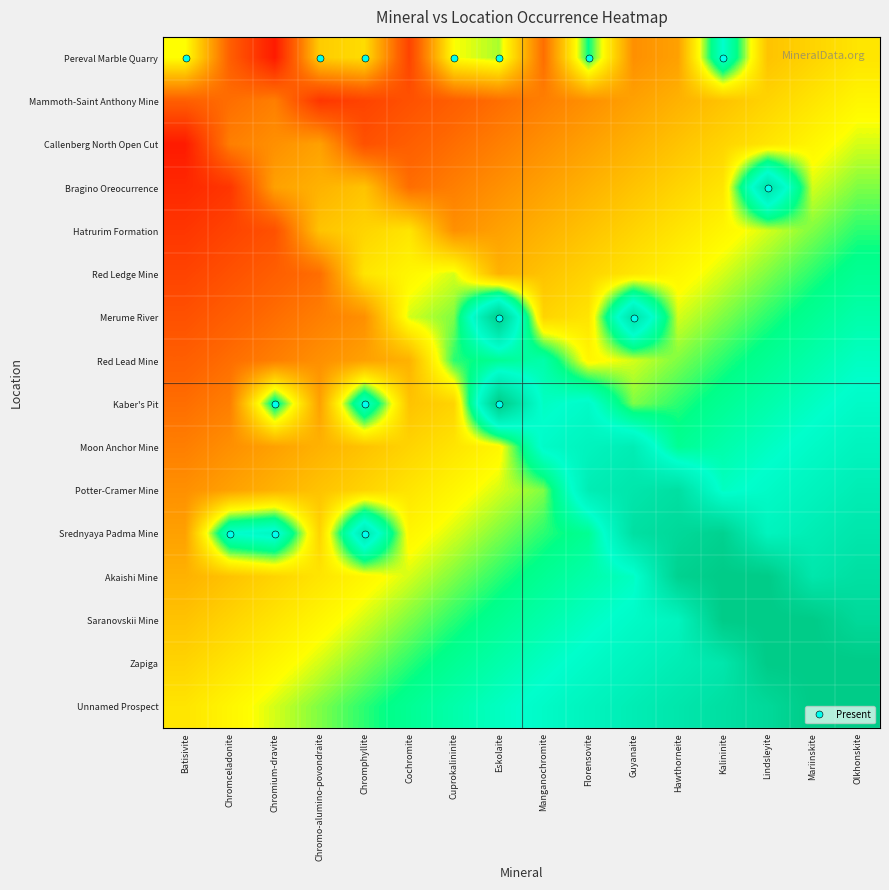

Reading left to right, what are all the values shown in this chart?

Pereval Marble Quarry: Batisivite=0.6	Chromceladonite=0.2	Chromium-dravite=0.1	Chromo-alumino-povondraite=0.4	Chromphyllite=0.5	Cochromite=0.2	Cuprokalininite=0.6	Eskolaite=0.6	Manganochromite=0.3	Florensovite=0.6	Guyanaite=0.3	Hawthorneite=0.4	Kalininite=0.8	Lindsleyite=0.4	Mariinskite=0.5	Olkhonskite=0.5
Mammoth-Saint Anthony Mine: Batisivite=0.2	Chromceladonite=0.3	Chromium-dravite=0.3	Chromo-alumino-povondraite=0.1	Chromphyllite=0.2	Cochromite=0.2	Cuprokalininite=0.2	Eskolaite=0.3	Manganochromite=0.3	Florensovite=0.3	Guyanaite=0.4	Hawthorneite=0.4	Kalininite=0.4	Lindsleyite=0.5	Mariinskite=0.5	Olkhonskite=0.5
Callenberg North Open Cut: Batisivite=0.1	Chromceladonite=0.3	Chromium-dravite=0.3	Chromo-alumino-povondraite=0.4	Chromphyllite=0.2	Cochromite=0.2	Cuprokalininite=0.3	Eskolaite=0.3	Manganochromite=0.3	Florensovite=0.4	Guyanaite=0.4	Hawthorneite=0.4	Kalininite=0.5	Lindsleyite=0.5	Mariinskite=0.5	Olkhonskite=0.6
Bragino Oreocurrence: Batisivite=0.1	Chromceladonite=0.1	Chromium-dravite=0.4	Chromo-alumino-povondraite=0.4	Chromphyllite=0.4	Cochromite=0.3	Cuprokalininite=0.3	Eskolaite=0.3	Manganochromite=0.4	Florensovite=0.4	Guyanaite=0.4	Hawthorneite=0.5	Kalininite=0.5	Lindsleyite=0.9	Mariinskite=0.6	Olkhonskite=0.6
Hatrurim Formation: Batisivite=0.1	Chromceladonite=0.2	Chromium-dravite=0.2	Chromo-alumino-povondraite=0.4	Chromphyllite=0.5	Cochromite=0.5	Cuprokalininite=0.3	Eskolaite=0.4	Manganochromite=0.4	Florensovite=0.4	Guyanaite=0.5	Hawthorneite=0.5	Kalininite=0.5	Lindsleyite=0.6	Mariinskite=0.6	Olkhonskite=0.6
Red Ledge Mine: Batisivite=0.2	Chromceladonite=0.2	Chromium-dravite=0.2	Chromo-alumino-povondraite=0.3	Chromphyllite=0.5	Cochromite=0.5	Cuprokalininite=0.6	Eskolaite=0.4	Manganochromite=0.4	Florensovite=0.5	Guyanaite=0.5	Hawthorneite=0.5	Kalininite=0.6	Lindsleyite=0.6	Mariinskite=0.6	Olkhonskite=0.7
Merume River: Batisivite=0.2	Chromceladonite=0.2	Chromium-dravite=0.3	Chromo-alumino-povondraite=0.3	Chromphyllite=0.3	Cochromite=0.6	Cuprokalininite=0.6	Eskolaite=1.0	Manganochromite=0.5	Florensovite=0.5	Guyanaite=0.9	Hawthorneite=0.6	Kalininite=0.6	Lindsleyite=0.6	Mariinskite=0.7	Olkhonskite=0.7
Red Lead Mine: Batisivite=0.2	Chromceladonite=0.3	Chromium-dravite=0.3	Chromo-alumino-povondraite=0.3	Chromphyllite=0.4	Cochromite=0.4	Cuprokalininite=0.6	Eskolaite=0.7	Manganochromite=0.7	Florensovite=0.5	Guyanaite=0.6	Hawthorneite=0.6	Kalininite=0.6	Lindsleyite=0.7	Mariinskite=0.7	Olkhonskite=0.7
Kaber's Pit: Batisivite=0.3	Chromceladonite=0.3	Chromium-dravite=0.7	Chromo-alumino-povondraite=0.4	Chromphyllite=0.8	Cochromite=0.4	Cuprokalininite=0.5	Eskolaite=1.0	Manganochromite=0.7	Florensovite=0.8	Guyanaite=0.6	Hawthorneite=0.6	Kalininite=0.7	Lindsleyite=0.7	Mariinskite=0.7	Olkhonskite=0.8
Moon Anchor Mine: Batisivite=0.3	Chromceladonite=0.3	Chromium-dravite=0.4	Chromo-alumino-povondraite=0.4	Chromphyllite=0.4	Cochromite=0.5	Cuprokalininite=0.5	Eskolaite=0.5	Manganochromite=0.8	Florensovite=0.8	Guyanaite=0.8	Hawthorneite=0.7	Kalininite=0.7	Lindsleyite=0.7	Mariinskite=0.8	Olkhonskite=0.8
Potter-Cramer Mine: Batisivite=0.3	Chromceladonite=0.4	Chromium-dravite=0.4	Chromo-alumino-povondraite=0.4	Chromphyllite=0.5	Cochromite=0.5	Cuprokalininite=0.5	Eskolaite=0.6	Manganochromite=0.6	Florensovite=0.8	Guyanaite=0.9	Hawthorneite=0.9	Kalininite=0.7	Lindsleyite=0.8	Mariinskite=0.8	Olkhonskite=0.8
Srednyaya Padma Mine: Batisivite=0.4	Chromceladonite=0.8	Chromium-dravite=0.8	Chromo-alumino-povondraite=0.5	Chromphyllite=0.8	Cochromite=0.5	Cuprokalininite=0.6	Eskolaite=0.6	Manganochromite=0.6	Florensovite=0.7	Guyanaite=0.9	Hawthorneite=0.9	Kalininite=1.0	Lindsleyite=0.8	Mariinskite=0.8	Olkhonskite=0.9
Akaishi Mine: Batisivite=0.4	Chromceladonite=0.4	Chromium-dravite=0.5	Chromo-alumino-povondraite=0.5	Chromphyllite=0.5	Cochromite=0.6	Cuprokalininite=0.6	Eskolaite=0.6	Manganochromite=0.7	Florensovite=0.7	Guyanaite=0.7	Hawthorneite=1.0	Kalininite=1.0	Lindsleyite=1.0	Mariinskite=0.9	Olkhonskite=0.9
Saranovskii Mine: Batisivite=0.4	Chromceladonite=0.5	Chromium-dravite=0.5	Chromo-alumino-povondraite=0.5	Chromphyllite=0.6	Cochromite=0.6	Cuprokalininite=0.6	Eskolaite=0.7	Manganochromite=0.7	Florensovite=0.7	Guyanaite=0.8	Hawthorneite=0.8	Kalininite=1.0	Lindsleyite=1.0	Mariinskite=1.0	Olkhonskite=0.9
Zapiga: Batisivite=0.5	Chromceladonite=0.5	Chromium-dravite=0.5	Chromo-alumino-povondraite=0.6	Chromphyllite=0.6	Cochromite=0.6	Cuprokalininite=0.7	Eskolaite=0.7	Manganochromite=0.7	Florensovite=0.8	Guyanaite=0.8	Hawthorneite=0.8	Kalininite=0.9	Lindsleyite=1.0	Mariinskite=1.0	Olkhonskite=1.0
Unnamed Prospect: Batisivite=0.5	Chromceladonite=0.5	Chromium-dravite=0.6	Chromo-alumino-povondraite=0.6	Chromphyllite=0.6	Cochromite=0.7	Cuprokalininite=0.7	Eskolaite=0.7	Manganochromite=0.8	Florensovite=0.8	Guyanaite=0.8	Hawthorneite=0.9	Kalininite=0.9	Lindsleyite=0.9	Mariinskite=1.0	Olkhonskite=1.0